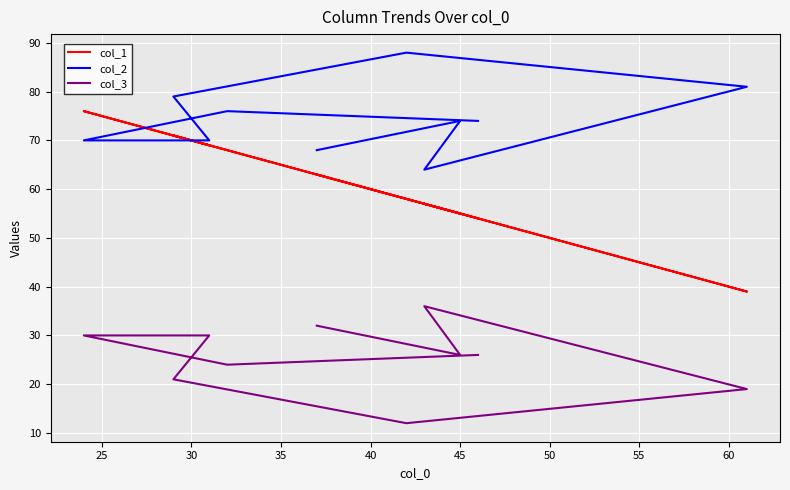

True or false: col_1 has a value of 91 at 35.

False